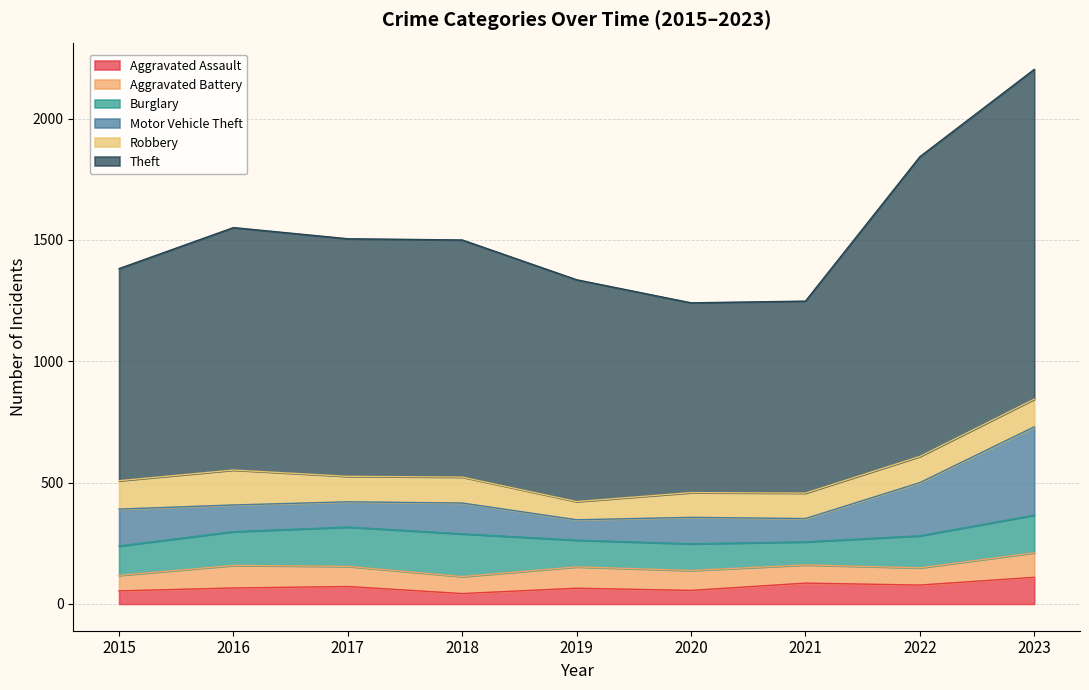

How many values in the Aggravated Battery series exceed 82?

4